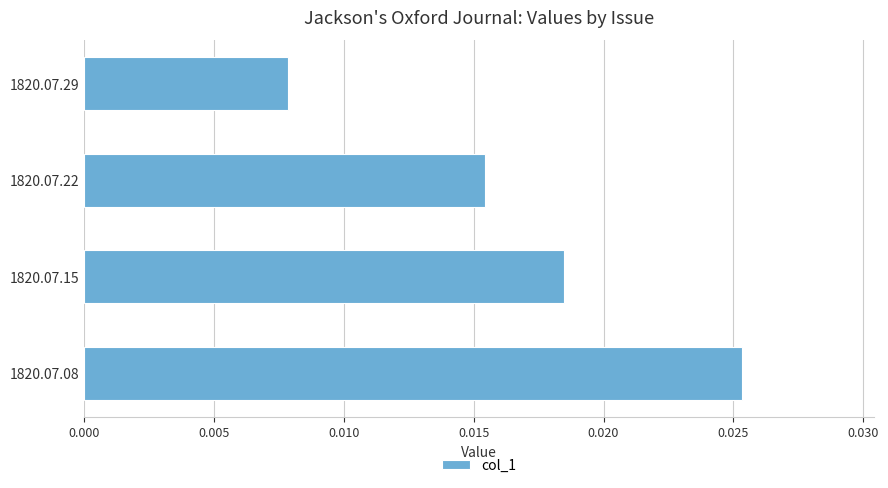

List the labels in order of value, smallest first.

1820.07.29, 1820.07.22, 1820.07.15, 1820.07.08